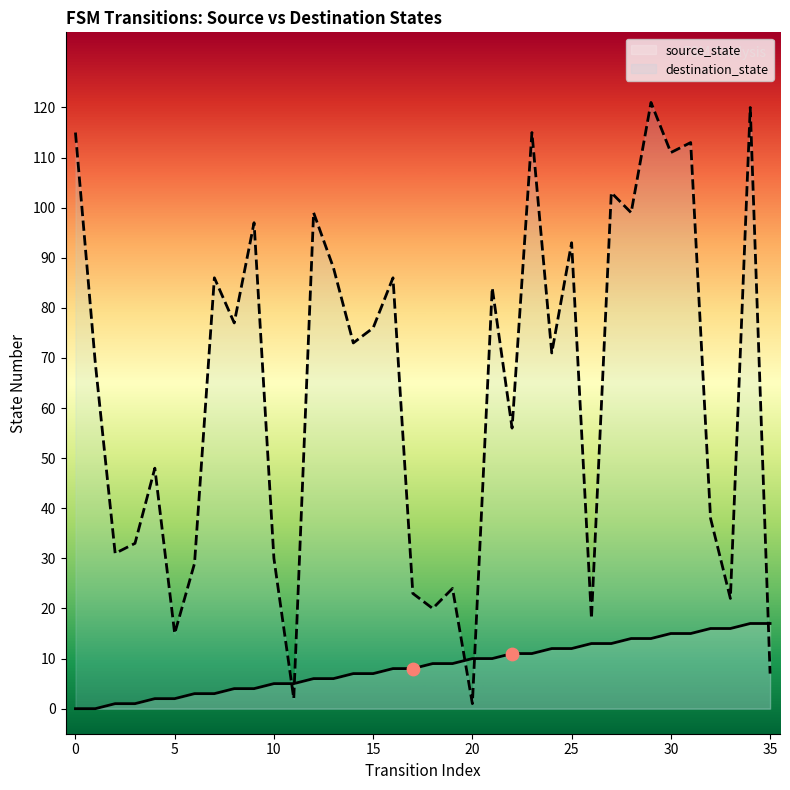

What is the total value across all series at 10?

34